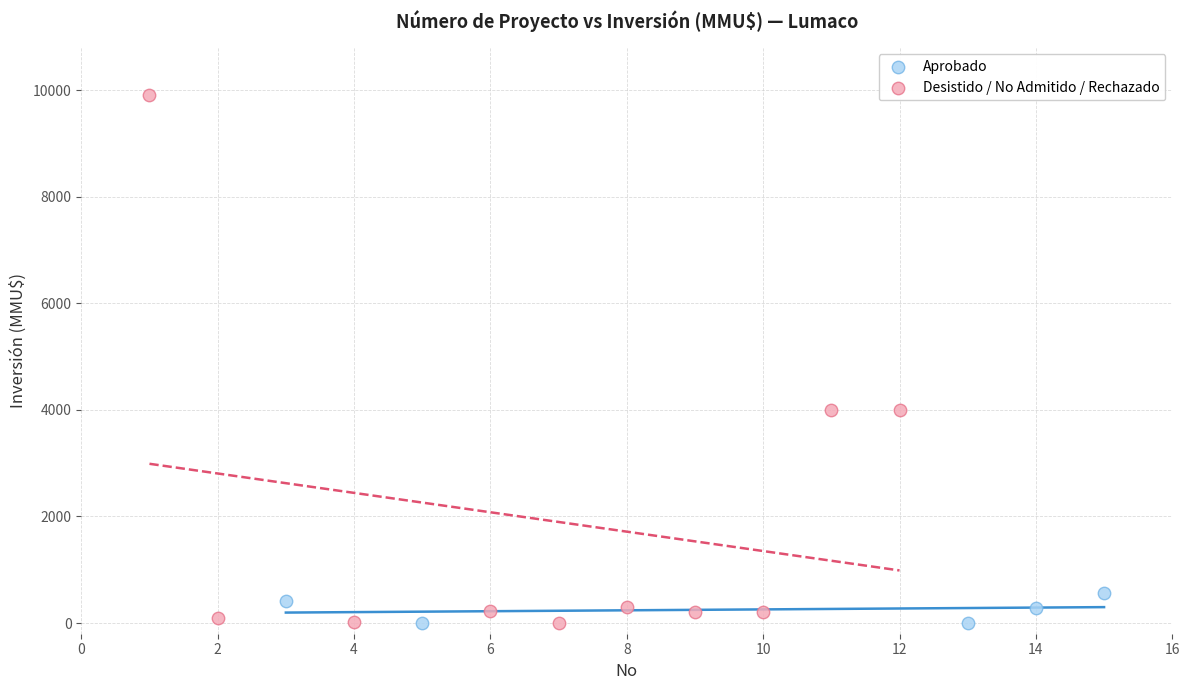

Which series contains the highest Y value?

Desistido / No Admitido / Rechazado